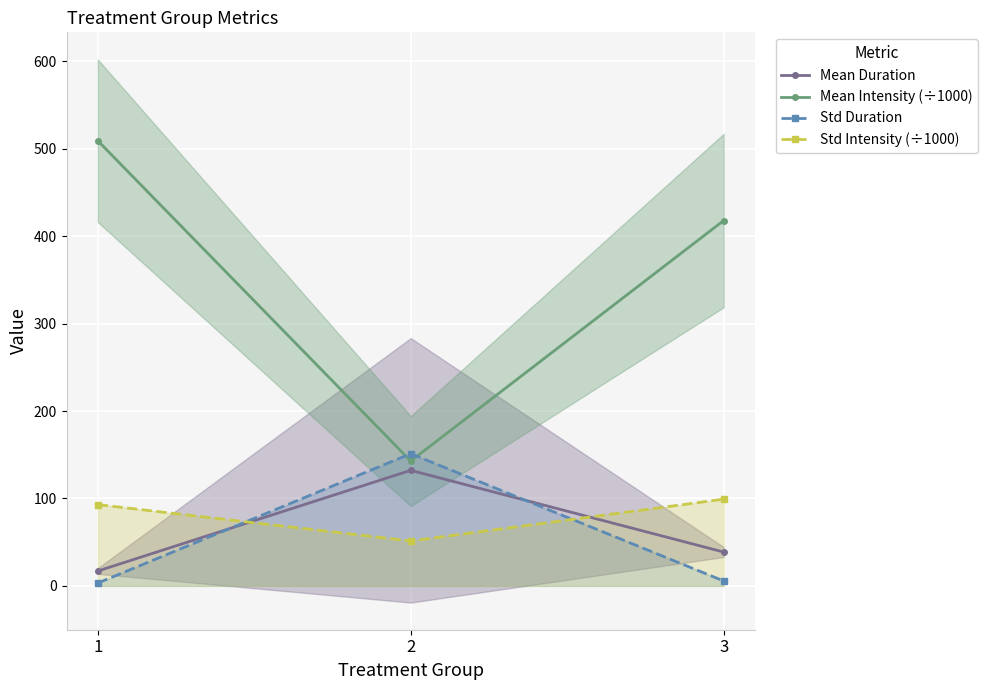

The Std Intensity (÷1000) series shows 99.2 at 3. True or false?

True